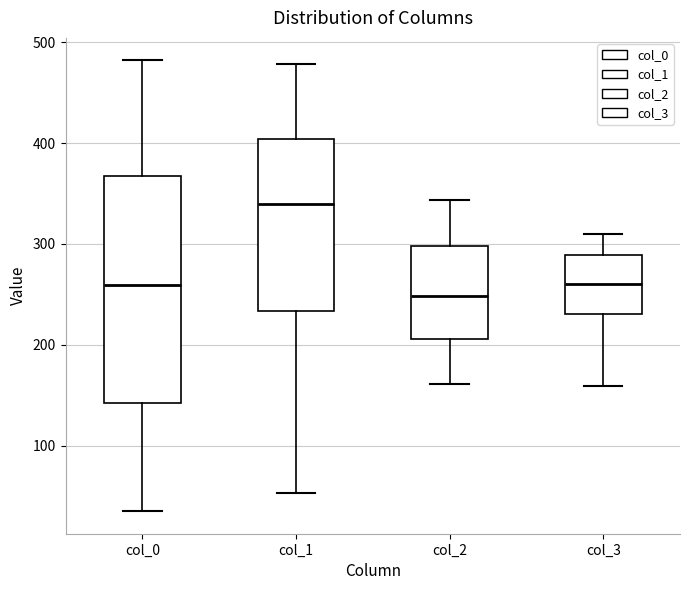

Which box's median line is the highest?

col_1